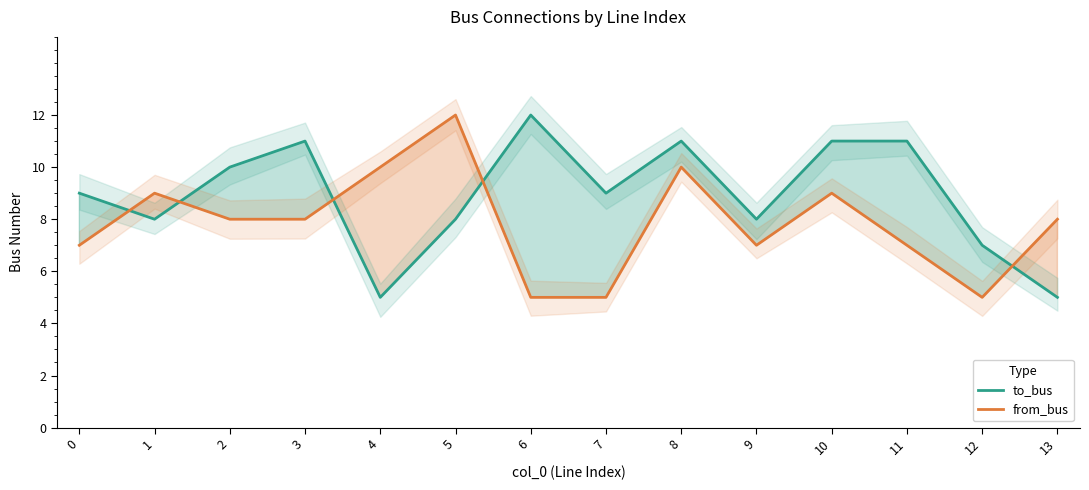

Where do to_bus and from_bus first cross each other?

0 and 1